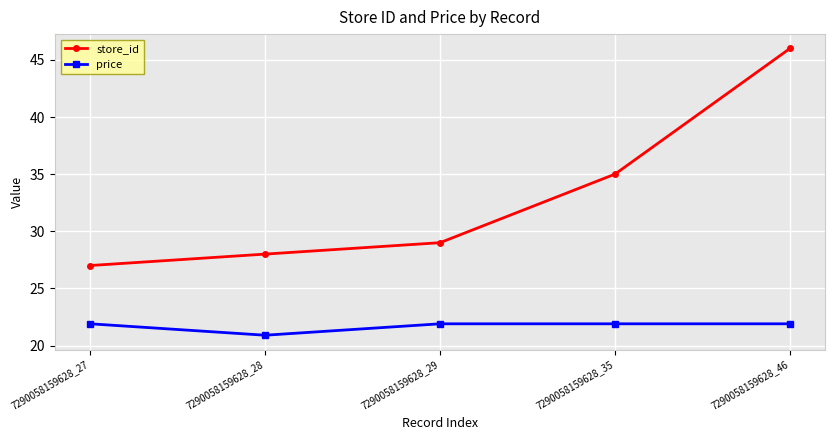

Reading left to right, transcribe all the data shown in this chart.

store_id: 27.0	28.0	29.0	35.0	46.0
price: 21.9	20.9	21.9	21.9	21.9